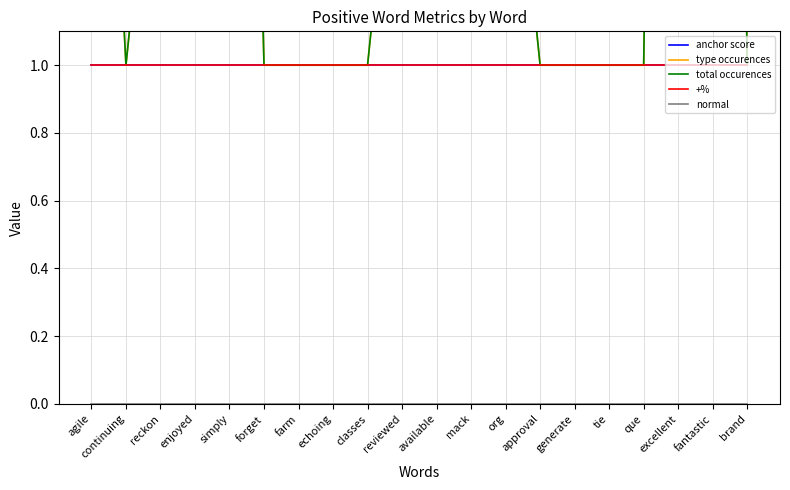

Rank the series by their maximum value, from lowest to highest.

normal, anchor score, +%, type occurences, total occurences